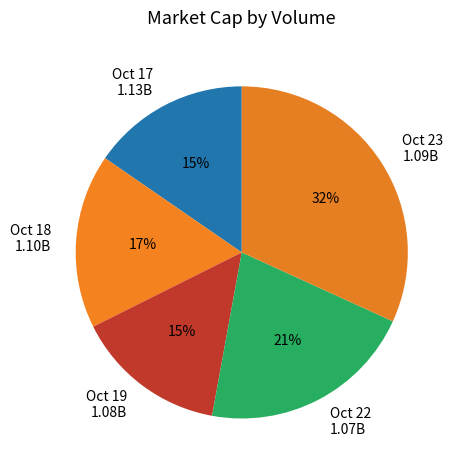

Which category has the biggest portion of the pie?

Oct 23 1.09B